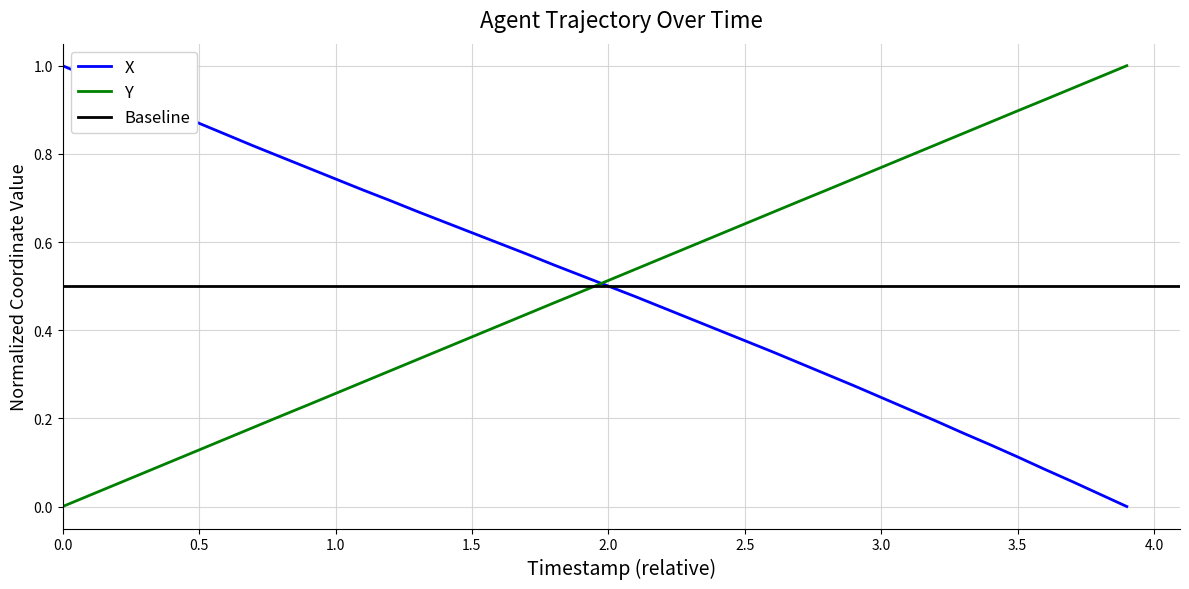

Does the chart have visible grid lines?

Yes